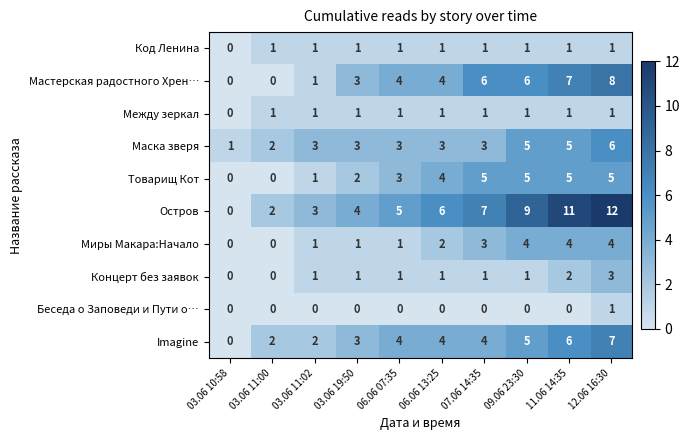

What value does the Миры Макара:Начало series have at 09.06 23:30?

4